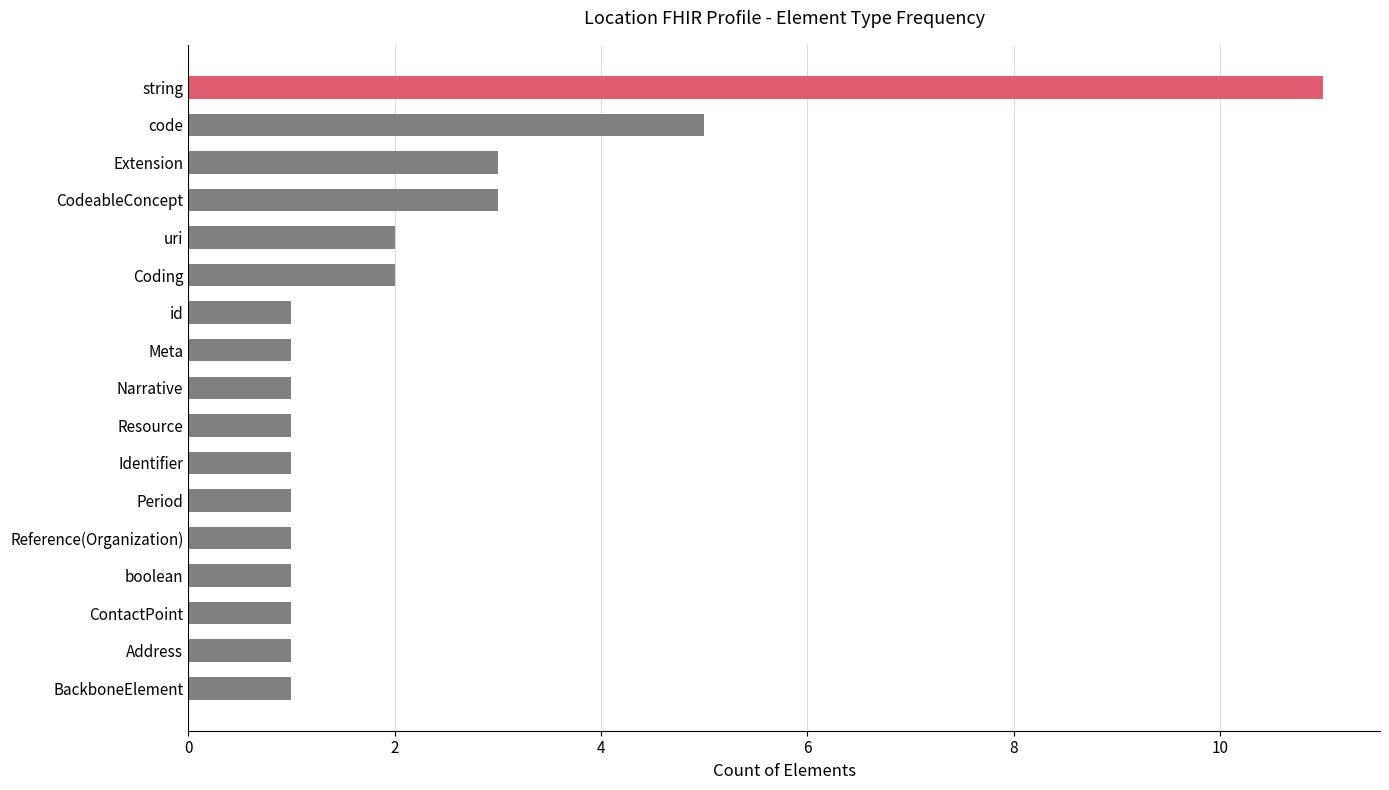

What is the ratio of the value at CodeableConcept to the value at Extension?

1.0